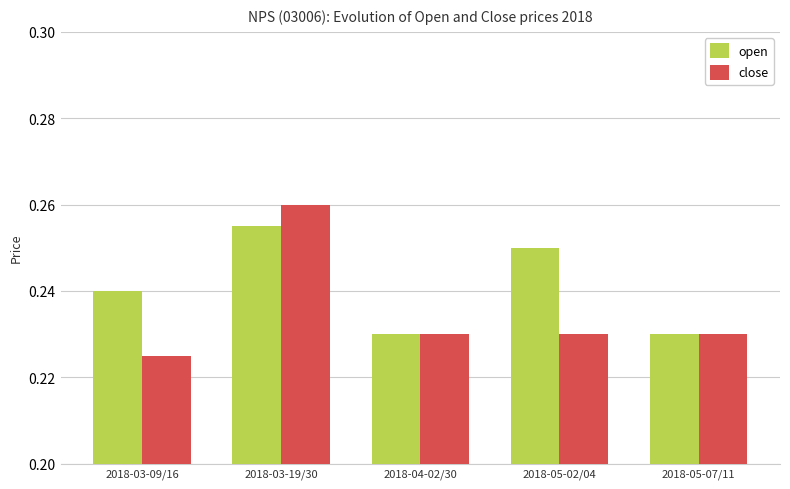

At which category is the sum across all series the highest?

2018-03-19/30